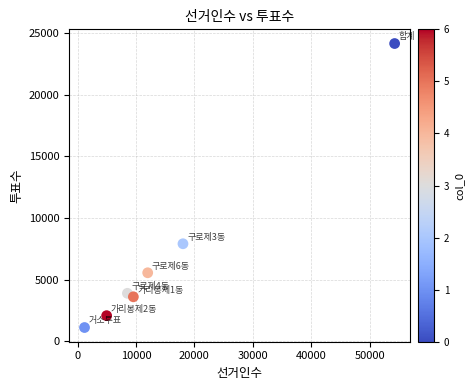

What Y value in the scatter plot is closest to 12635?

7910